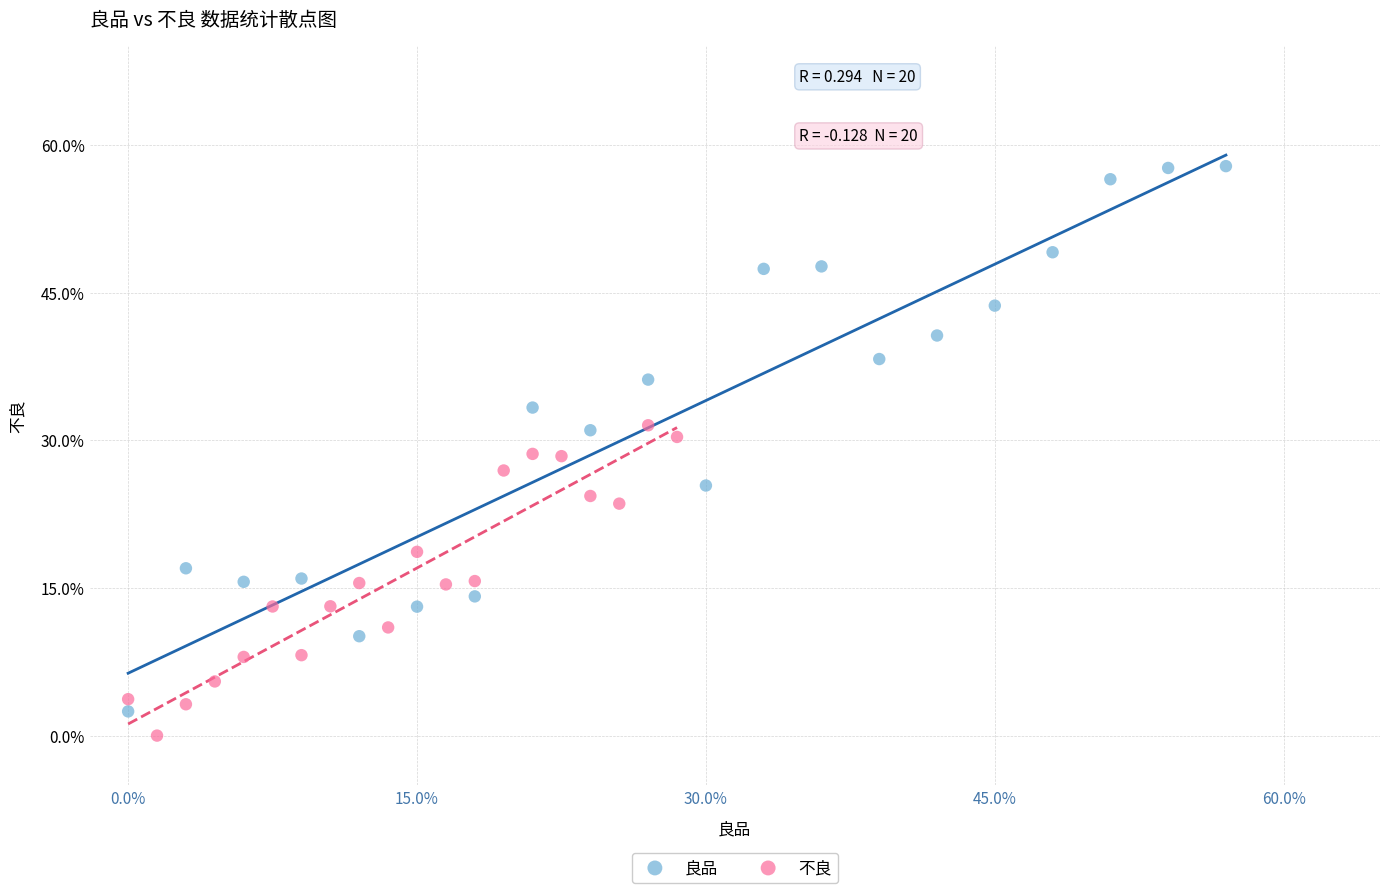

Which series reaches the maximum Y coordinate?

良品